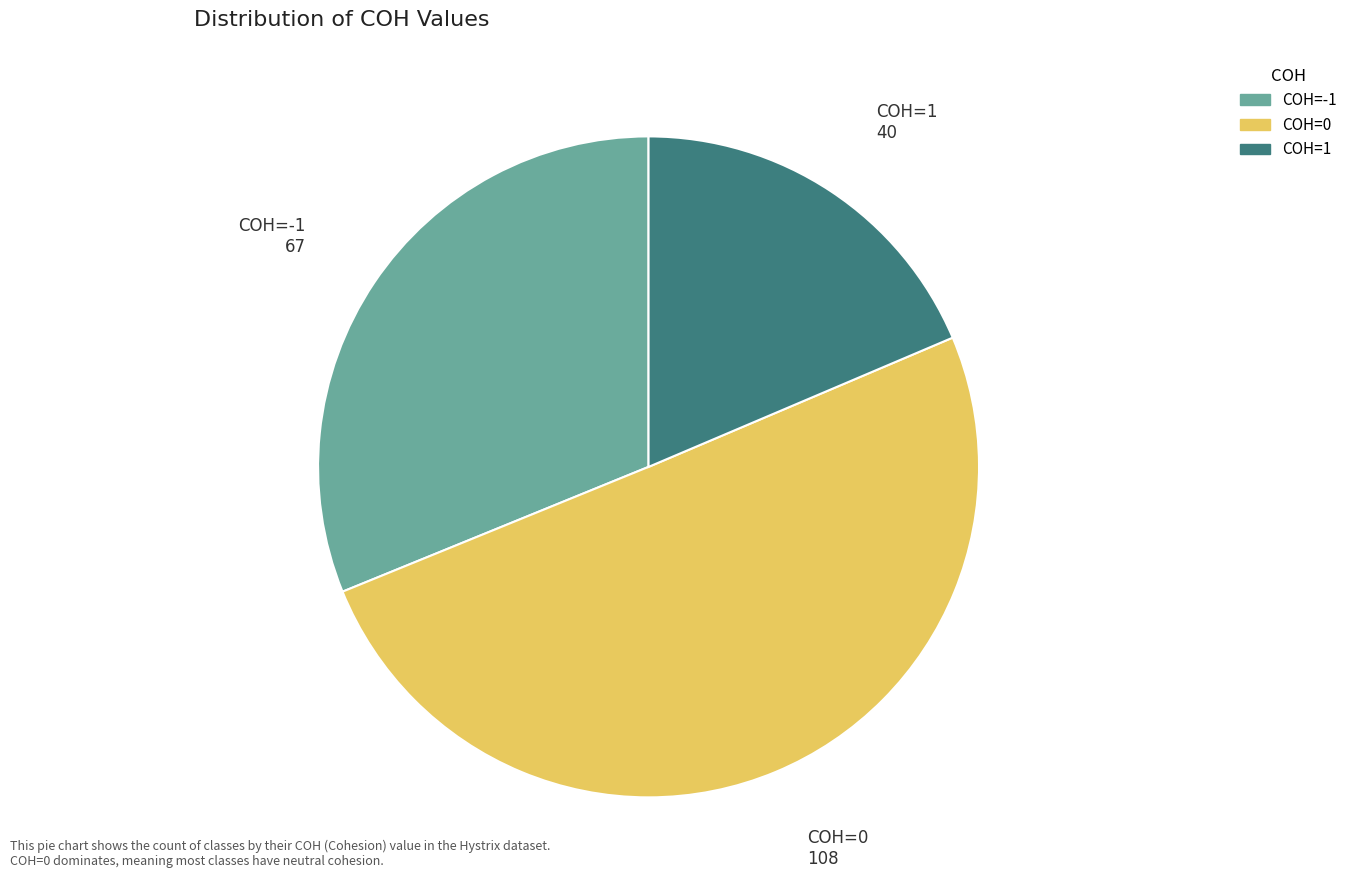

What is the ratio of the value at COH=1 to the value at COH=-1?

0.6